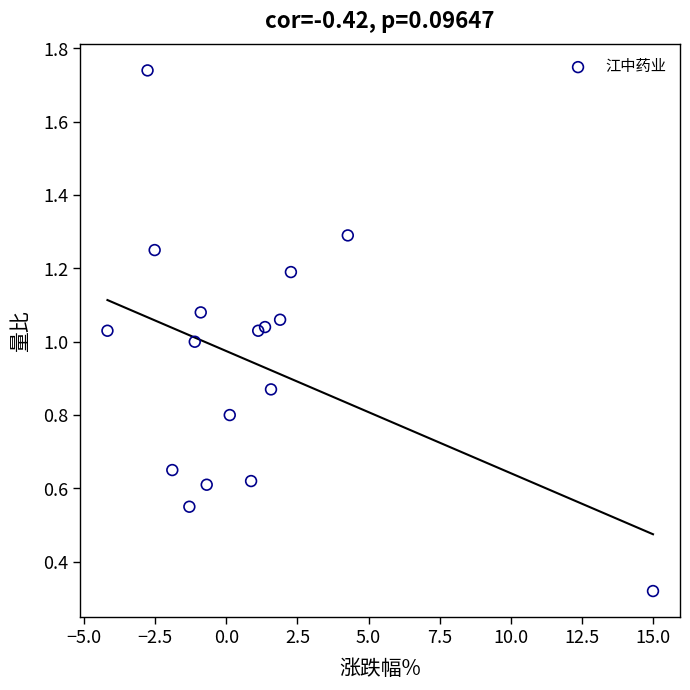

What is the range of Y values (max minus min)?

1.4